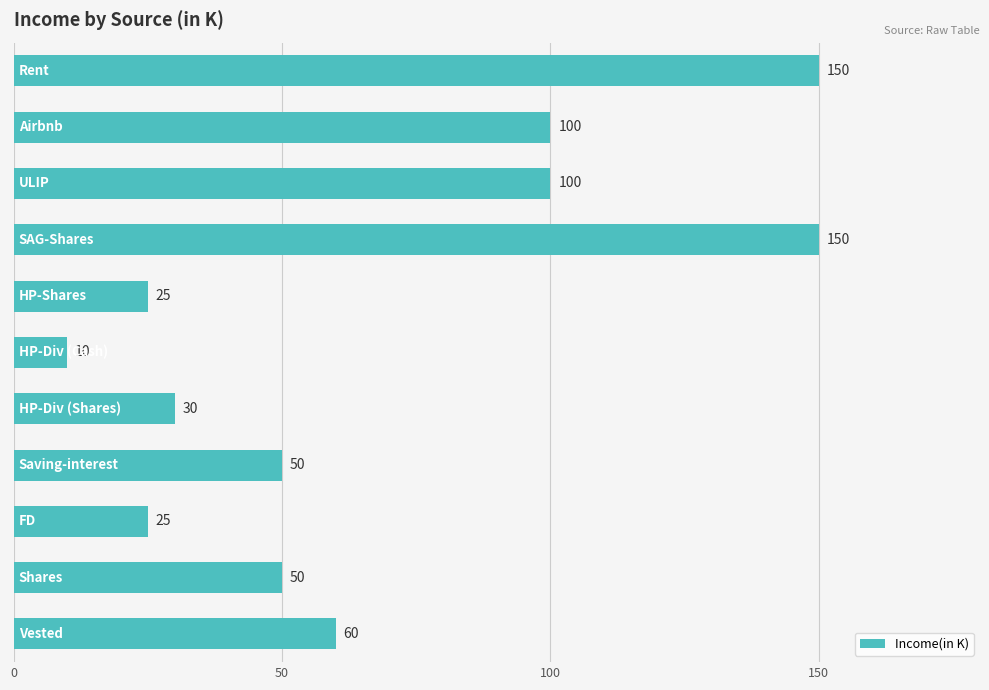

What is the smallest value displayed?

10